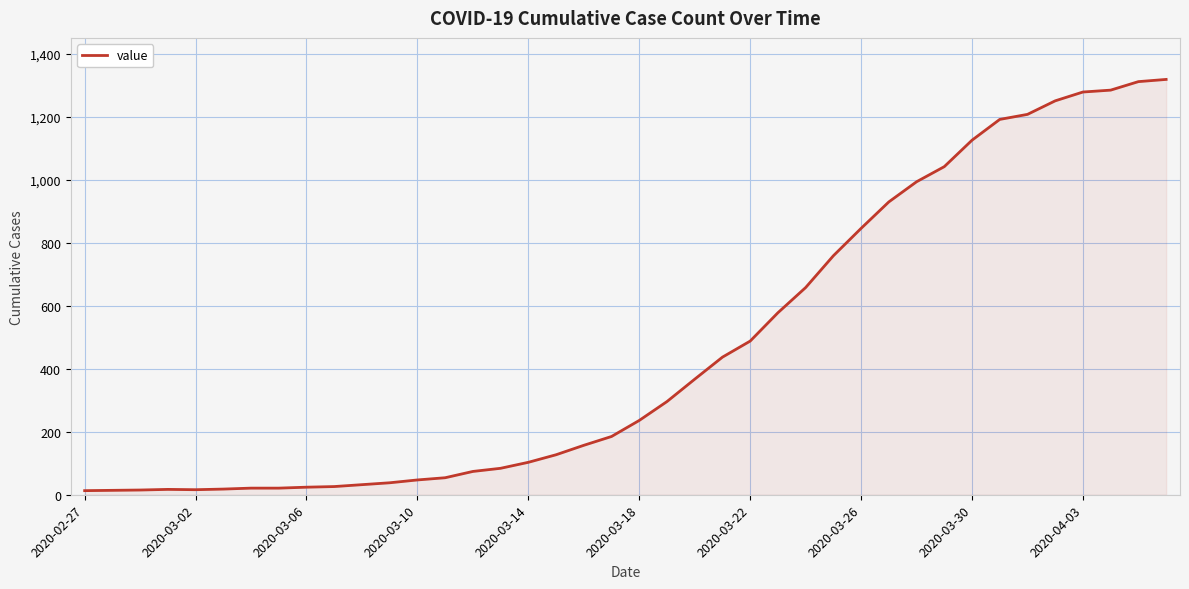

What is the greatest value displayed?

1319